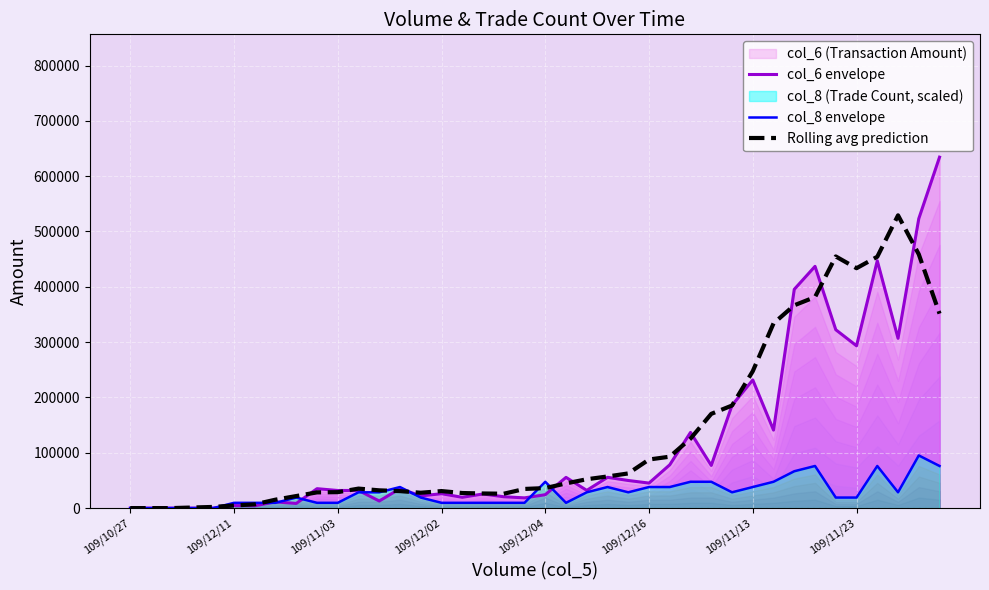

Which series has the widest spread of values?

col_6 envelope